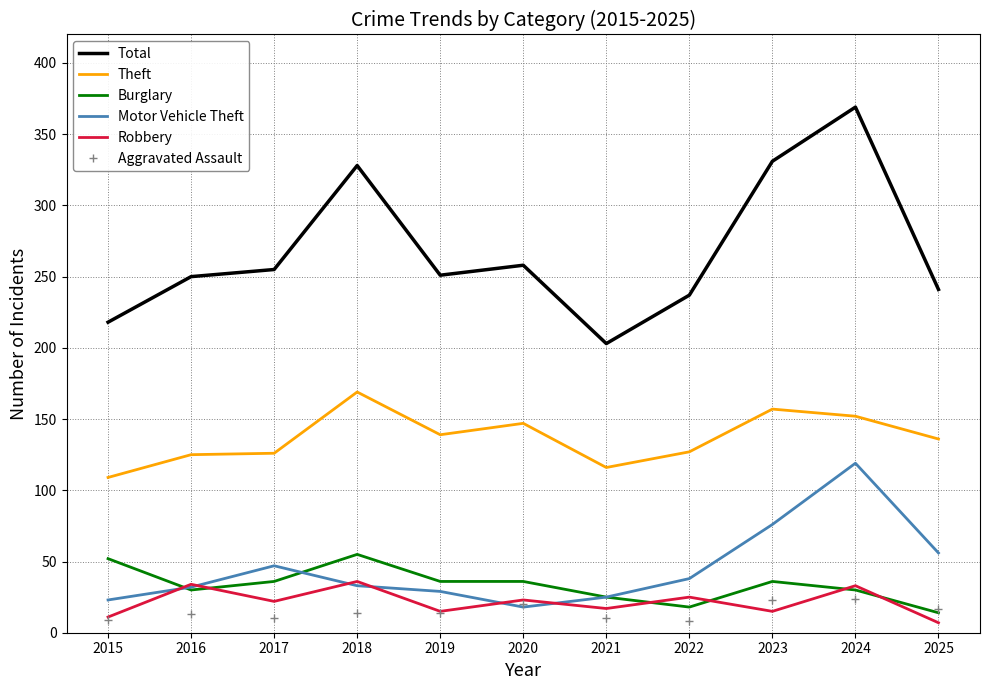

What is the maximum value shown in the chart?

369